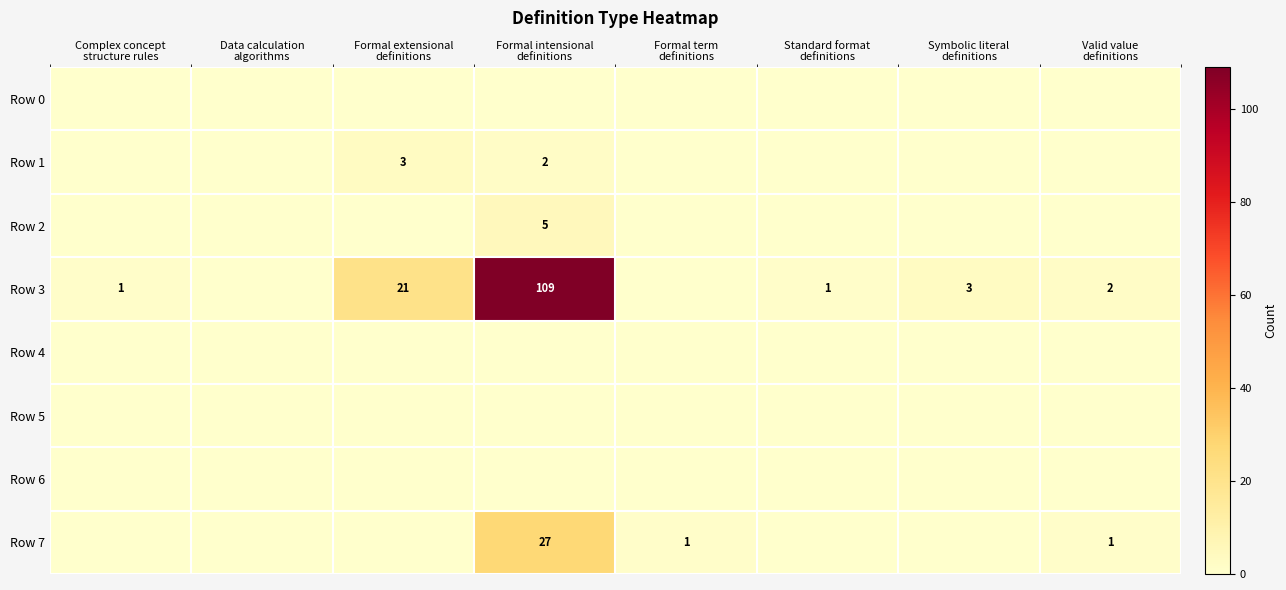

At how many categories does at least one series exceed 44?

1